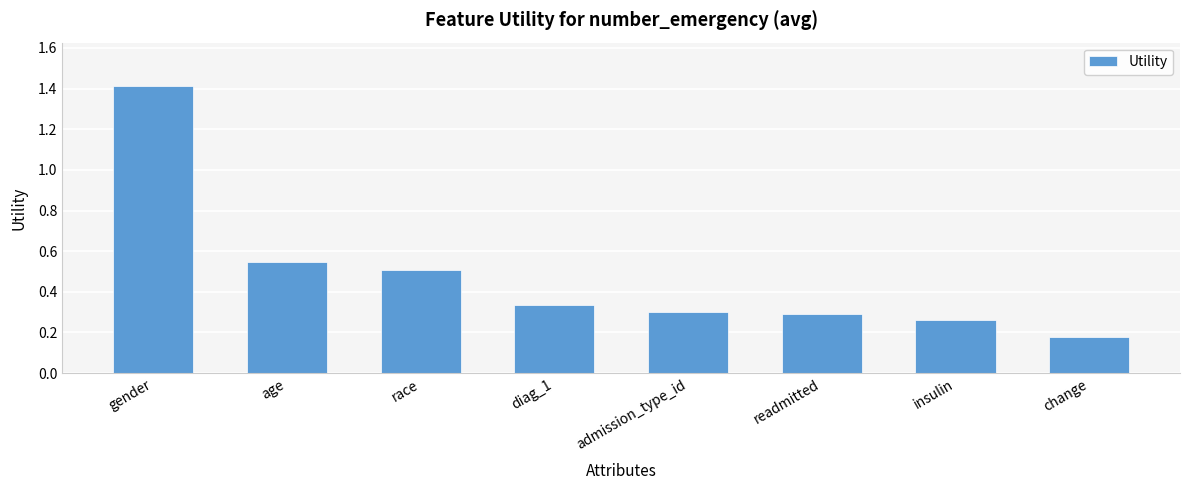

How many categories are shown in the chart?

8